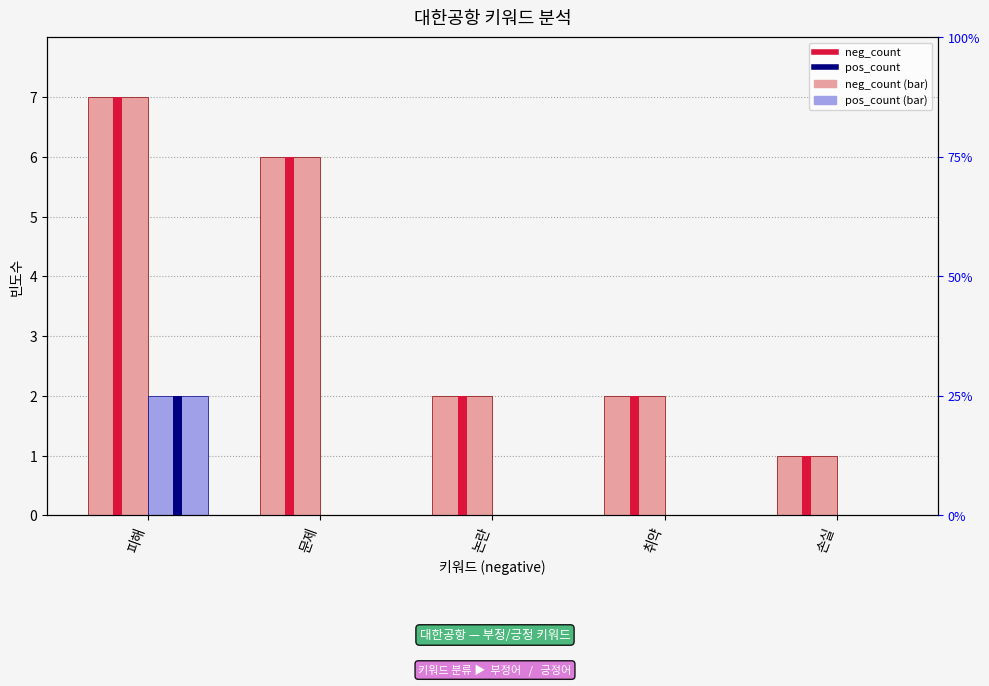

How many bars are there in each group?

4